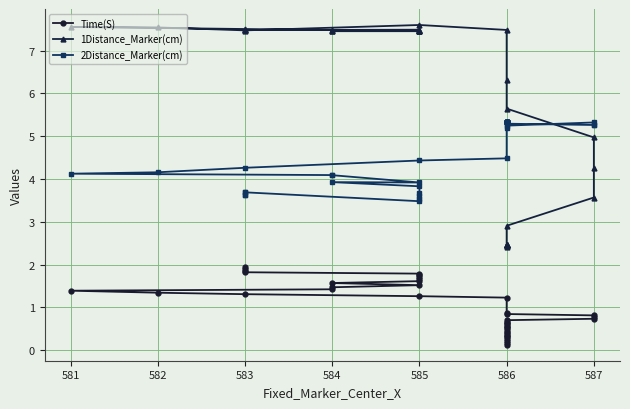

What is the minimum value for 1Distance_Marker(cm)?

2.4